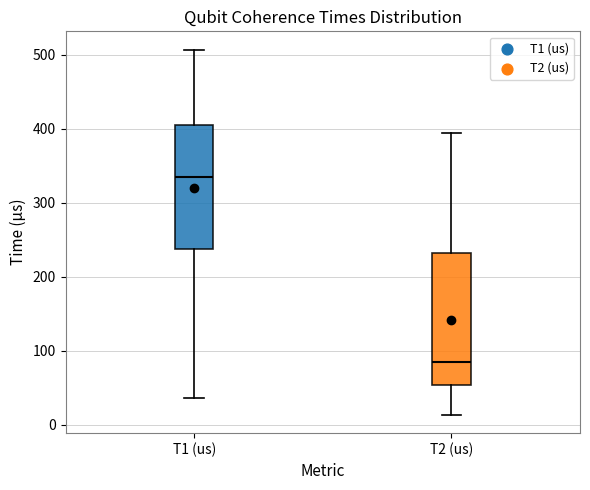

Comparing the boxes themselves (not the whiskers), which one is the tallest?

T2 (us)